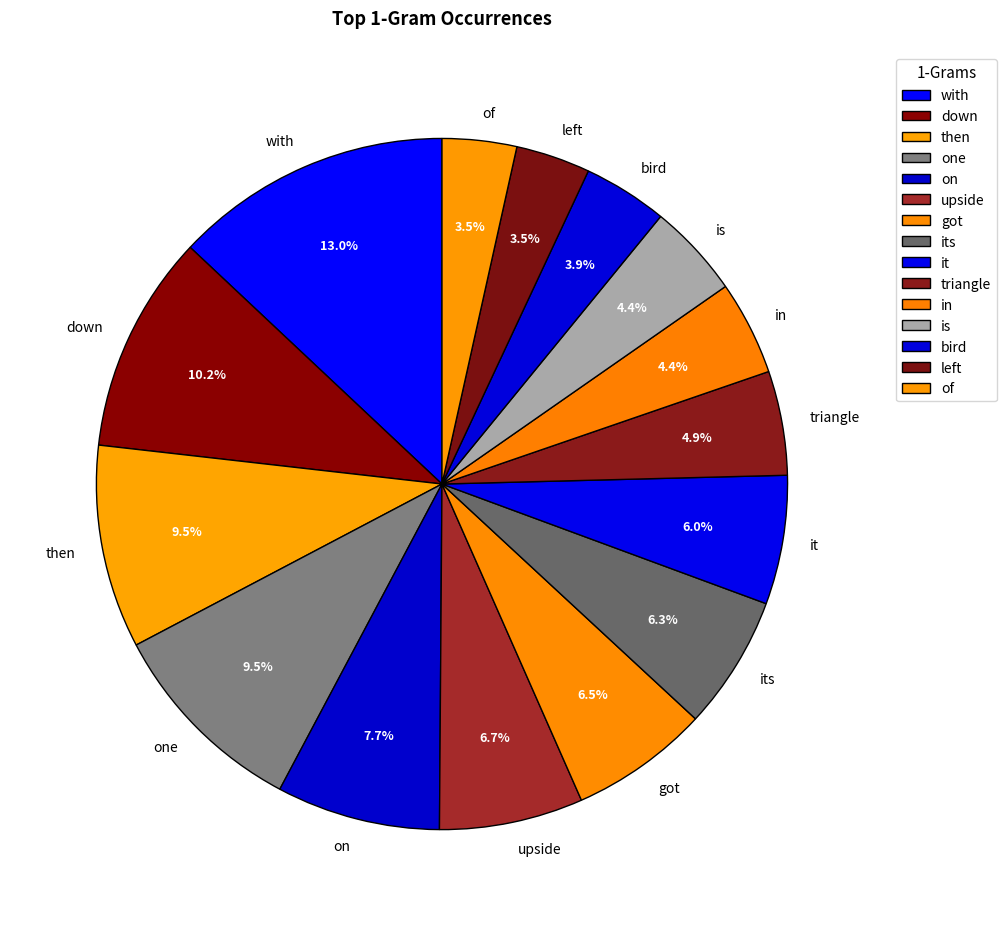

To the nearest percent, what is the difference between the largest and smallest slice percentages?

10%